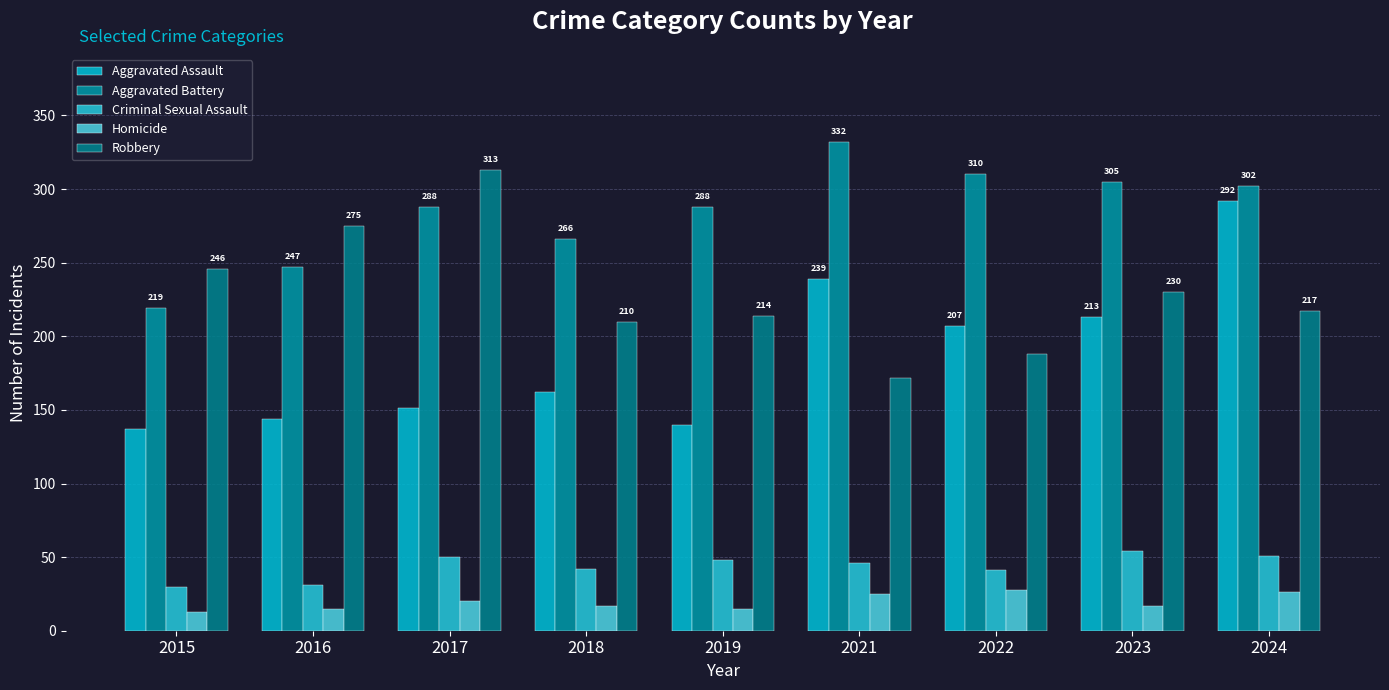

Where is Robbery nearest to the value 242?

2015